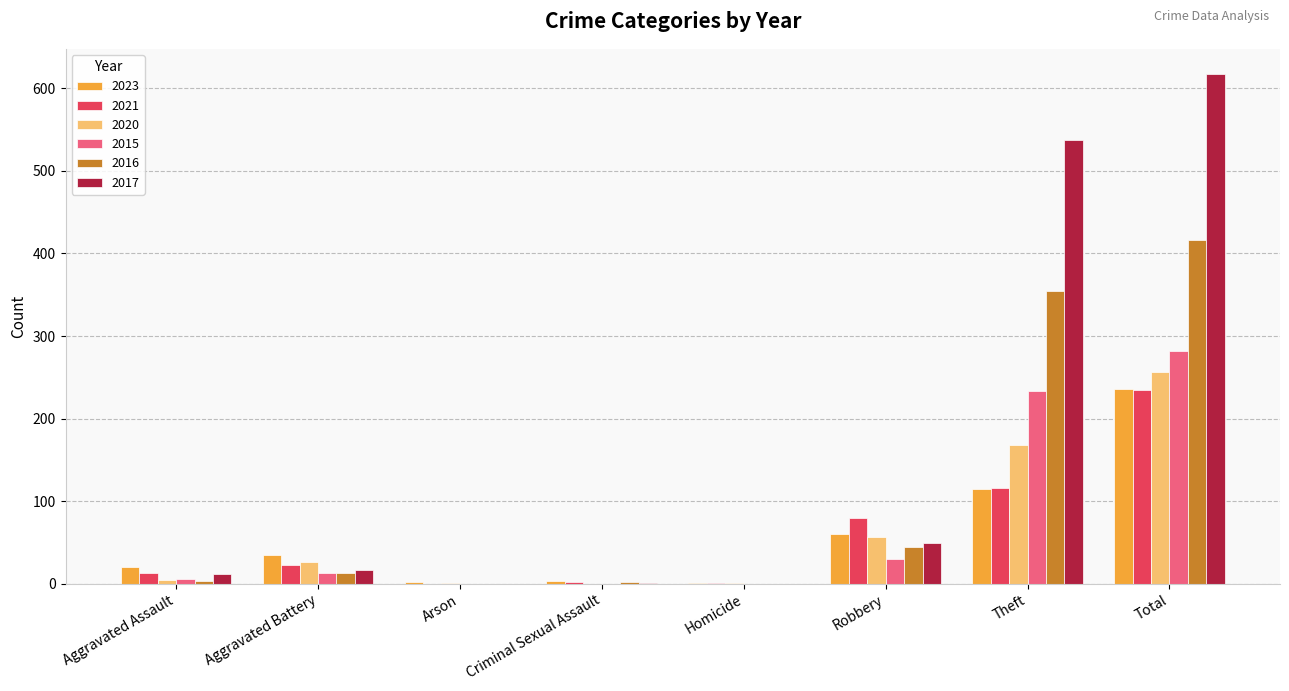

At which category is the sum across all series the highest?

Total